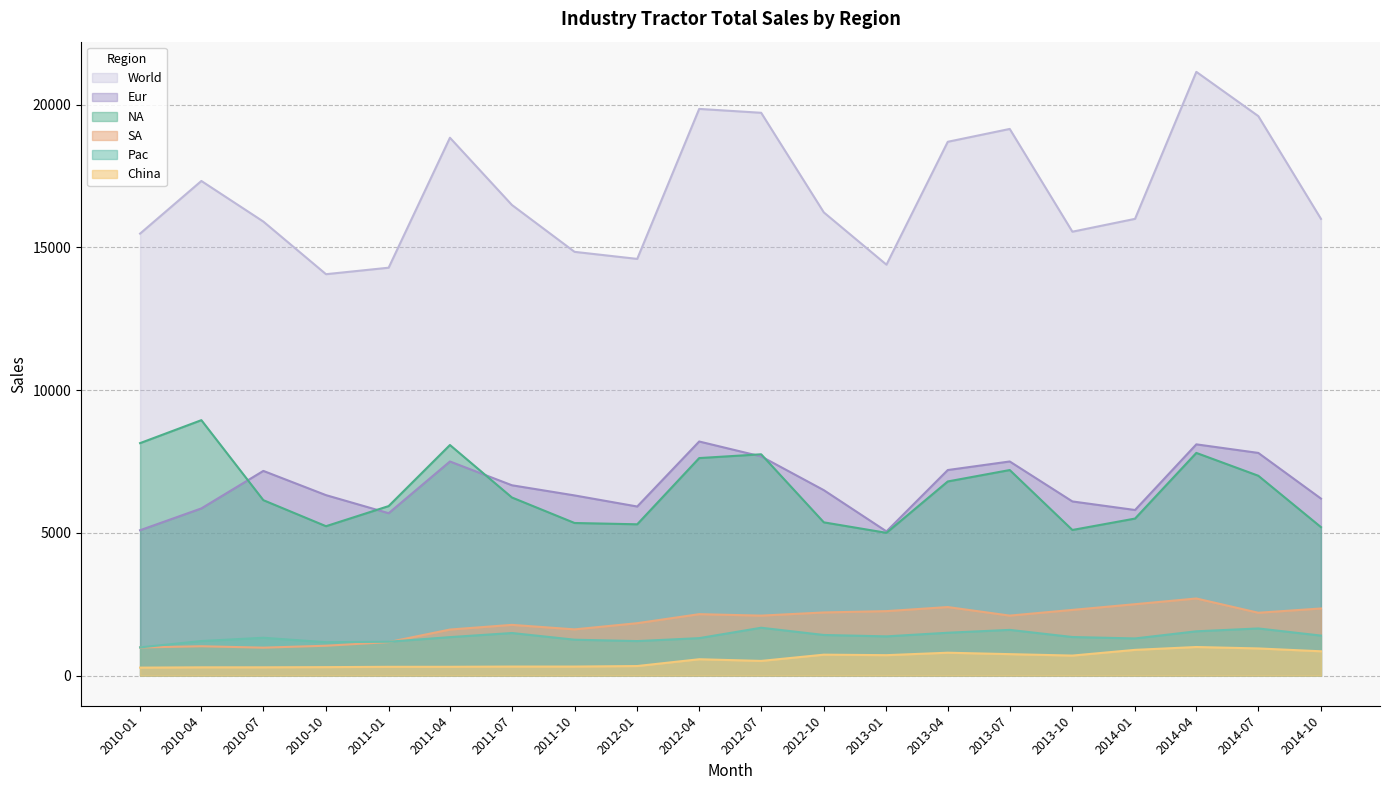

How many lines are shown in the chart?

6